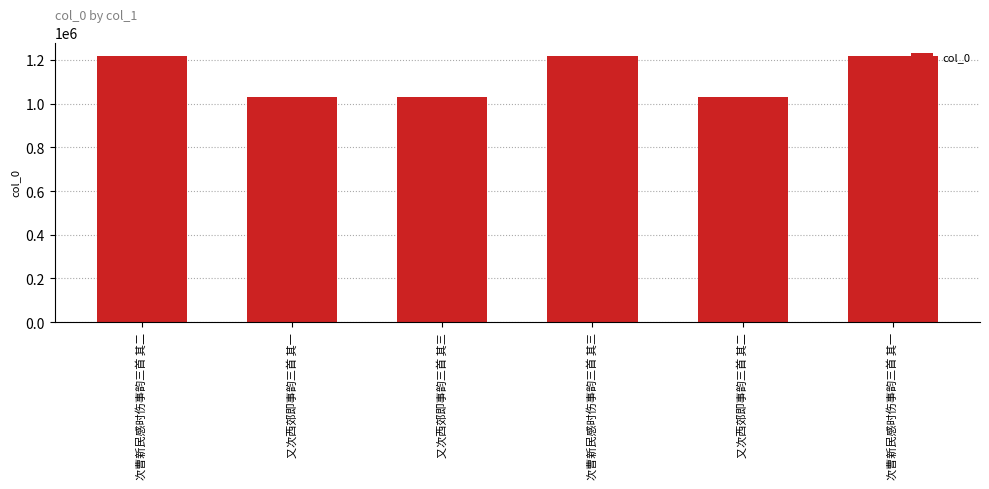

What is the maximum value shown in the chart?

1218767